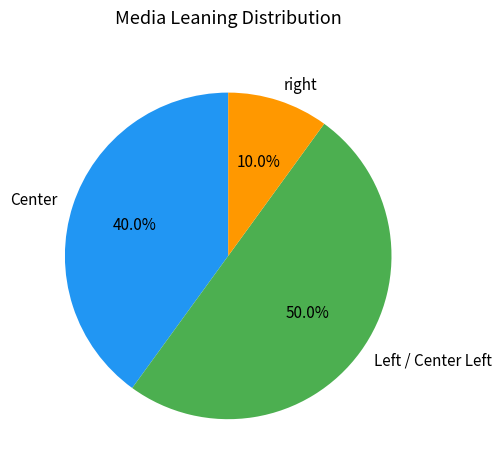

Which slice represents more than half of the pie?

Left / Center Left